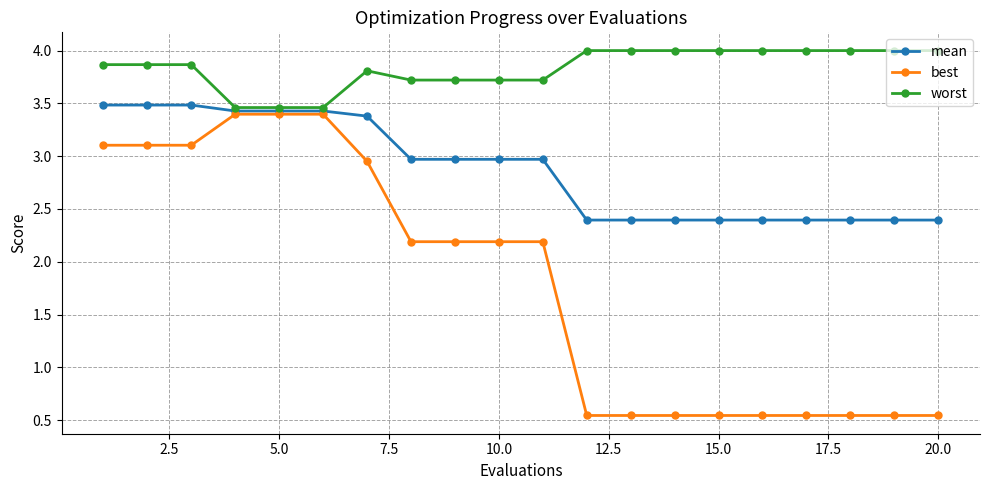

What is the value of the mean point at the 16th from the left?

2.4